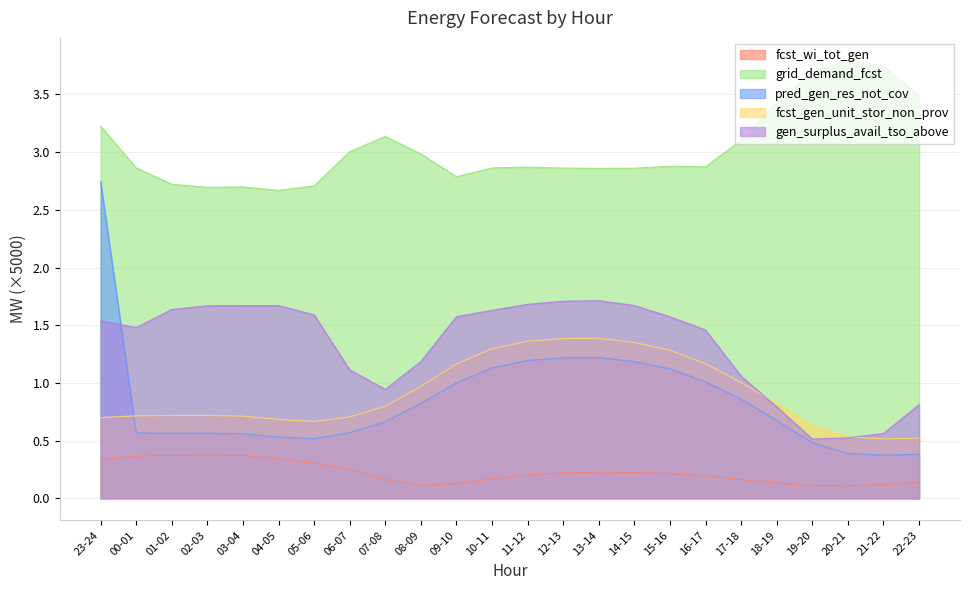

Reading left to right, extract all data points from this chart.

fcst_wi_tot_gen: 0.3	0.4	0.4	0.4	0.4	0.3	0.3	0.3	0.2	0.1	0.1	0.2	0.2	0.2	0.2	0.2	0.2	0.2	0.2	0.1	0.1	0.1	0.1	0.1
grid_demand_fcst: 3.2	2.9	2.7	2.7	2.7	2.7	2.7	3.0	3.1	3.0	2.8	2.9	2.9	2.9	2.9	2.9	2.9	2.9	3.1	3.4	3.7	3.8	3.7	3.5
pred_gen_res_not_cov: 2.7	0.6	0.6	0.6	0.6	0.5	0.5	0.6	0.7	0.8	1.0	1.1	1.2	1.2	1.2	1.2	1.1	1.0	0.9	0.7	0.5	0.4	0.4	0.4
fcst_gen_unit_stor_non_prov: 0.7	0.7	0.7	0.7	0.7	0.7	0.7	0.7	0.8	1.0	1.2	1.3	1.4	1.4	1.4	1.4	1.3	1.2	1.0	0.8	0.6	0.5	0.5	0.5
gen_surplus_avail_tso_above: 1.5	1.5	1.6	1.7	1.7	1.7	1.6	1.1	0.9	1.2	1.6	1.6	1.7	1.7	1.7	1.7	1.6	1.5	1.1	0.8	0.5	0.5	0.6	0.8